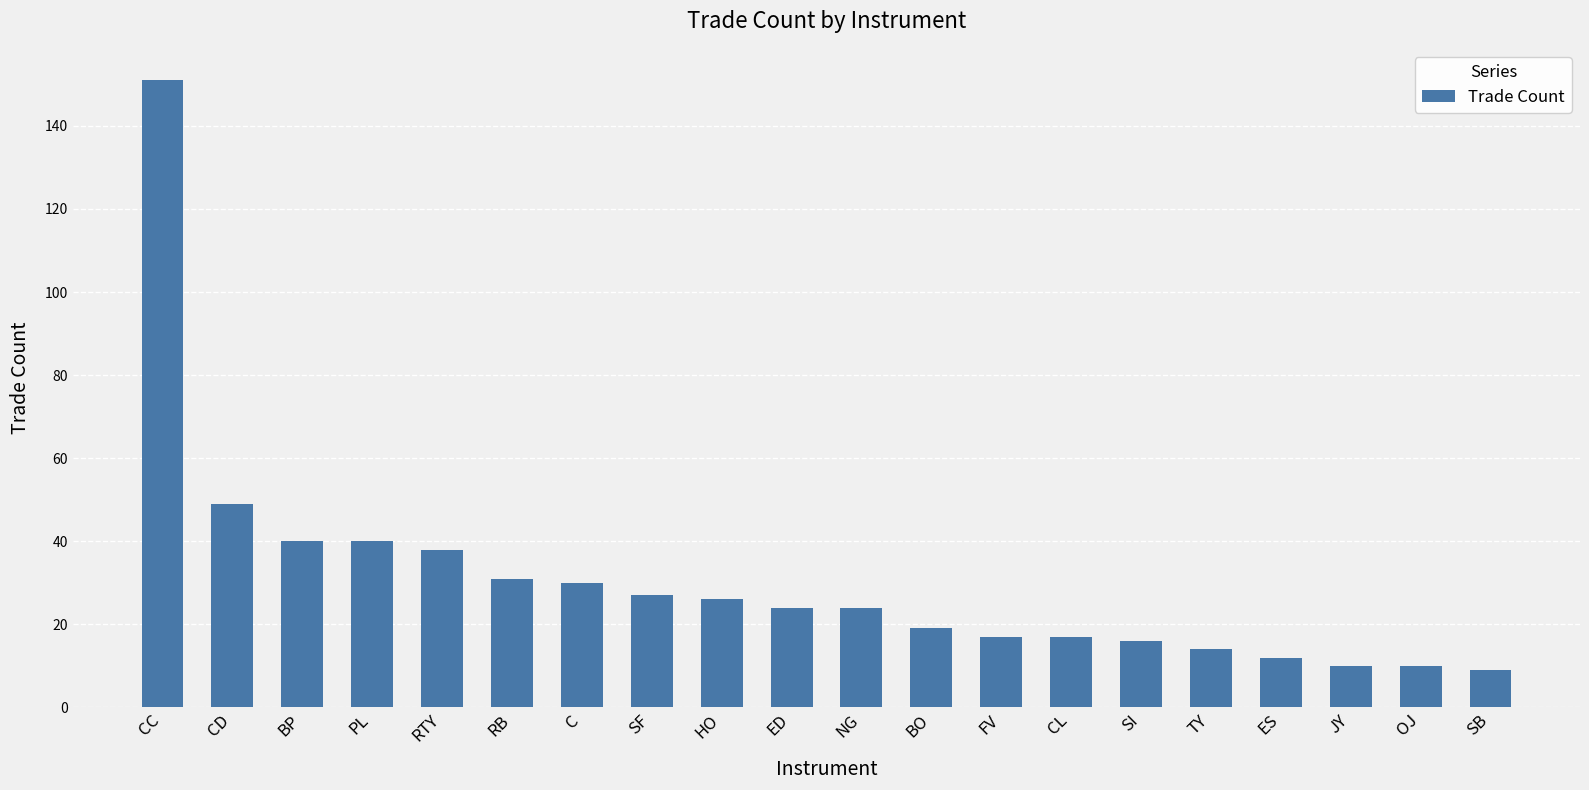

What is the sum of all values?

604